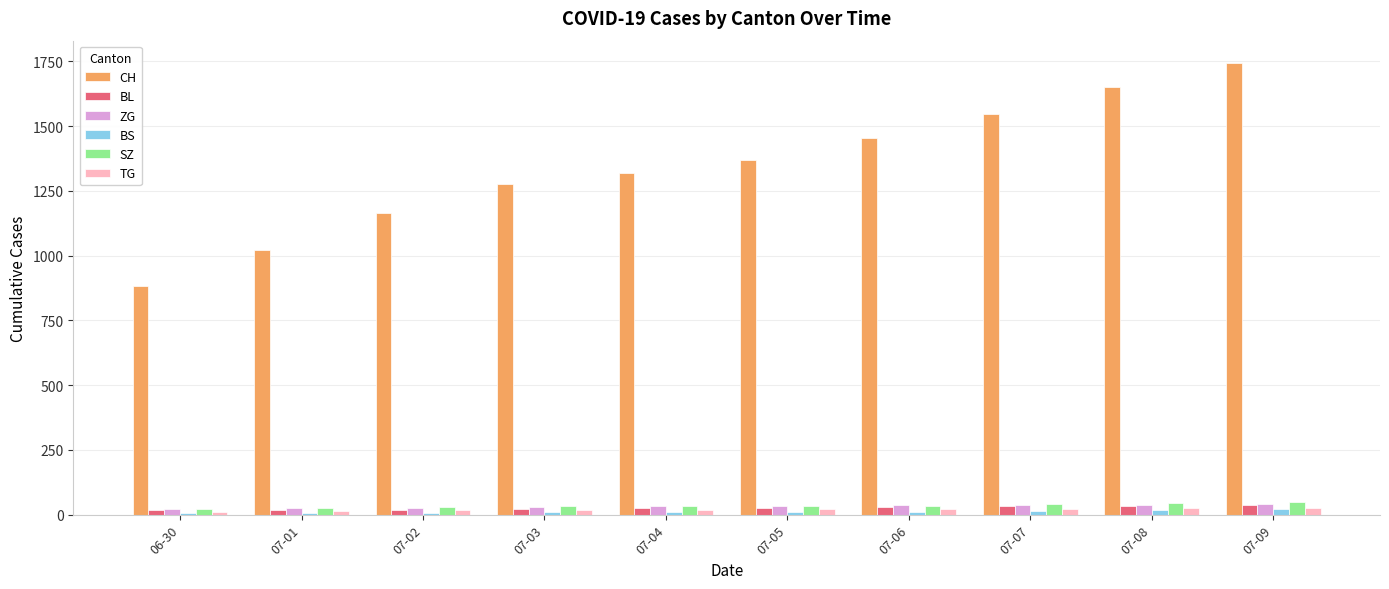

What is the average value of the ZG series?

33